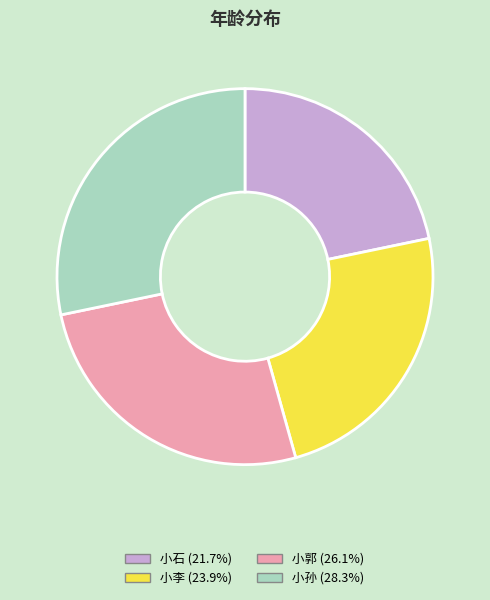

How many slices are in this pie chart?

4